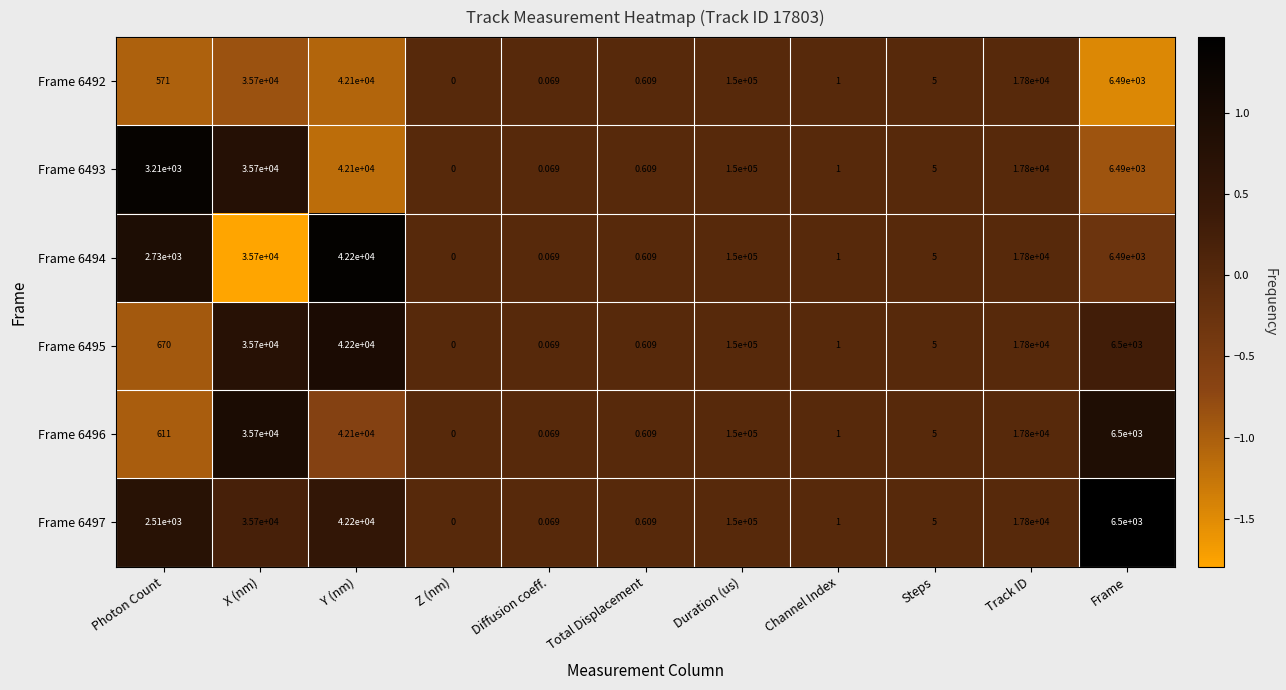

At which category is the sum across all series the highest?

Duration (us)